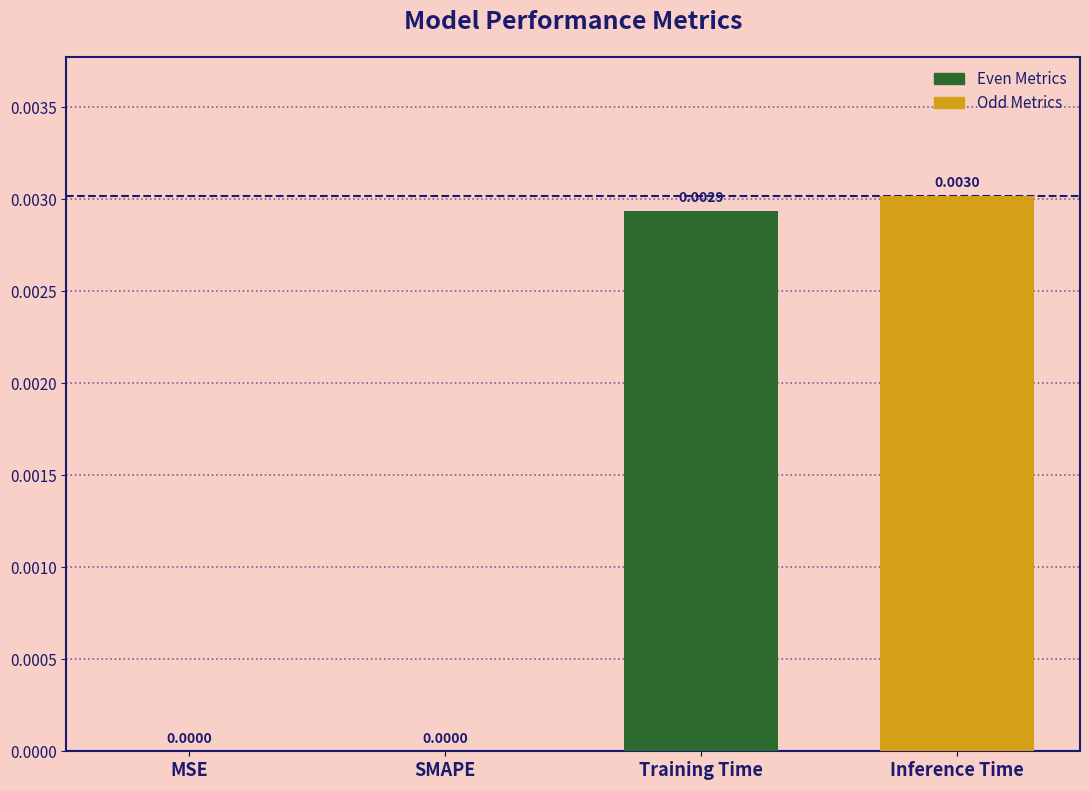

Which category has the highest value across all series?

Inference Time